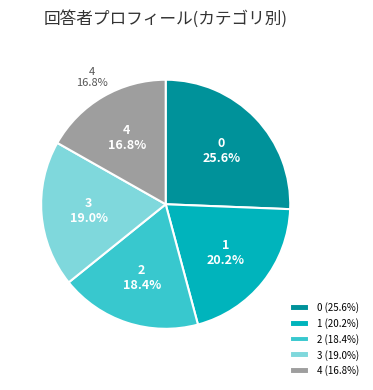

Which slice is the smallest?

4